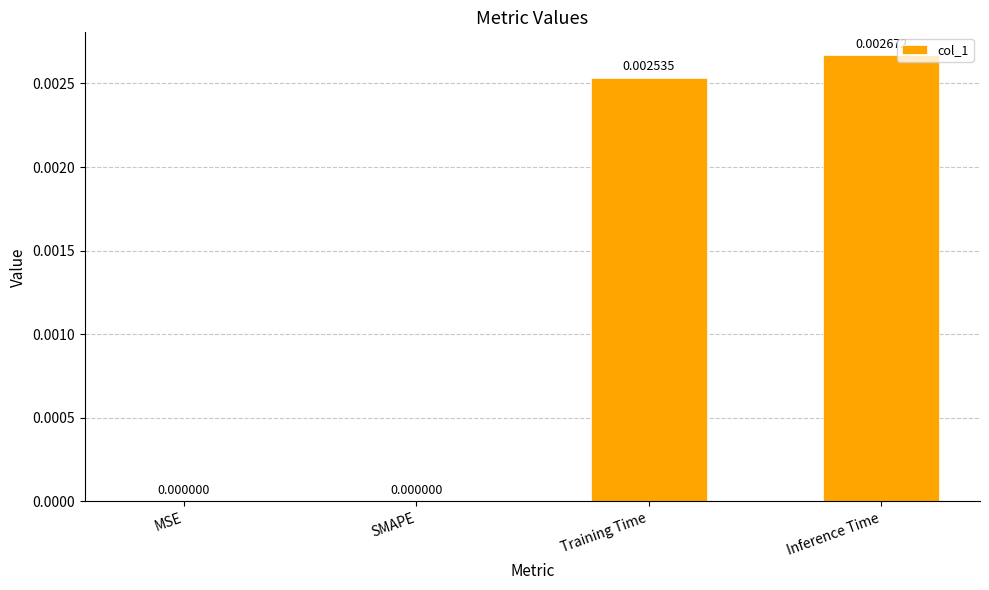

Which has a higher value, SMAPE or Training Time?

Training Time